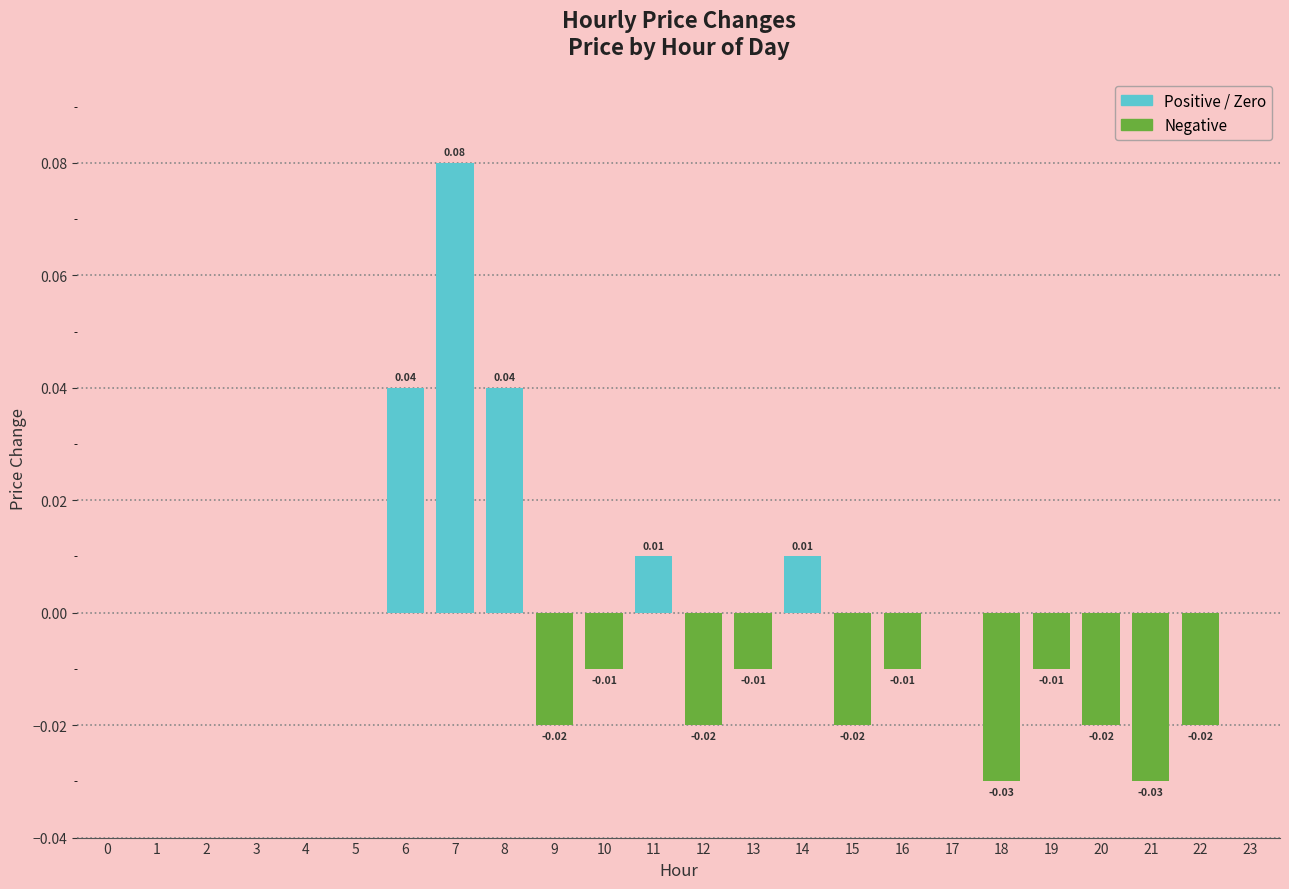

Count the number of data series in this chart.

1